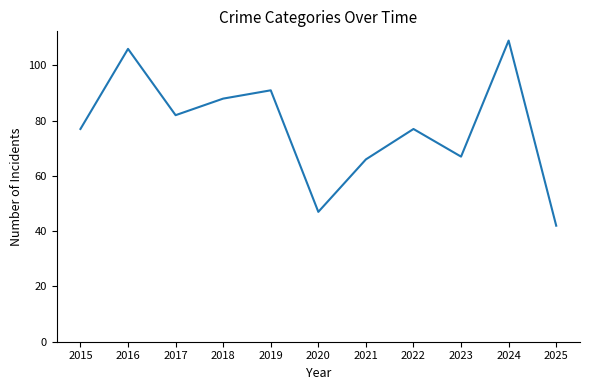

At which category does the chart reach its peak across all series?

2024